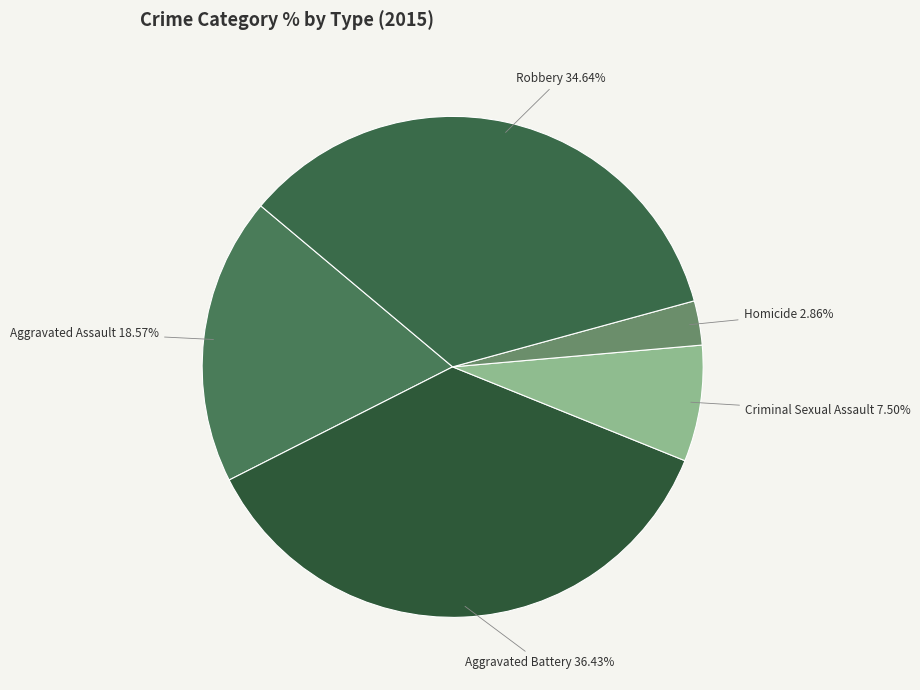

True or false: Aggravated Battery accounts for 36% of the total.

True